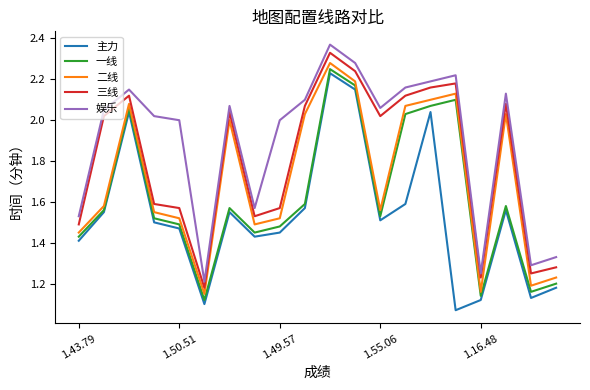

Which series has the largest total across all categories?

娱乐